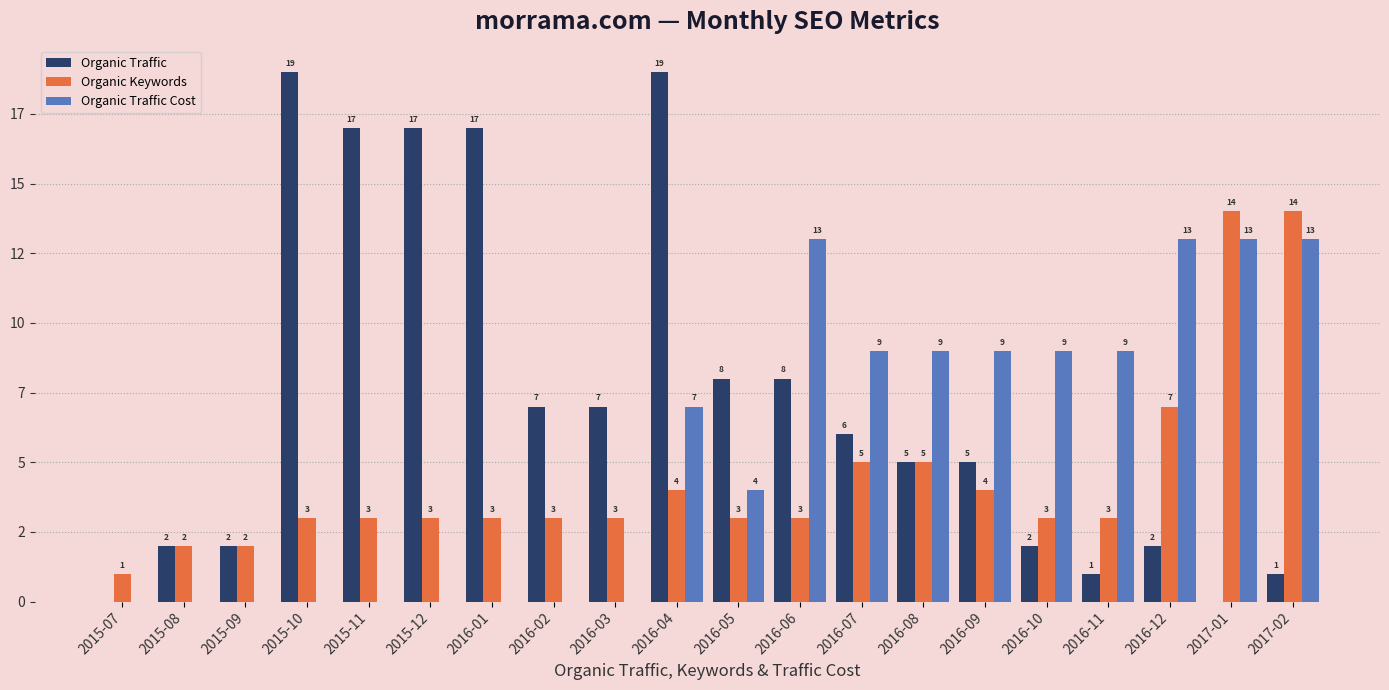

Reading left to right, list all the values displayed in this chart.

Organic Traffic: 0	2	2	19	17	17	17	7	7	19	8	8	6	5	5	2	1	2	0	1
Organic Keywords: 1	2	2	3	3	3	3	3	3	4	3	3	5	5	4	3	3	7	14	14
Organic Traffic Cost: 0	0	0	0	0	0	0	0	0	7	4	13	9	9	9	9	9	13	13	13